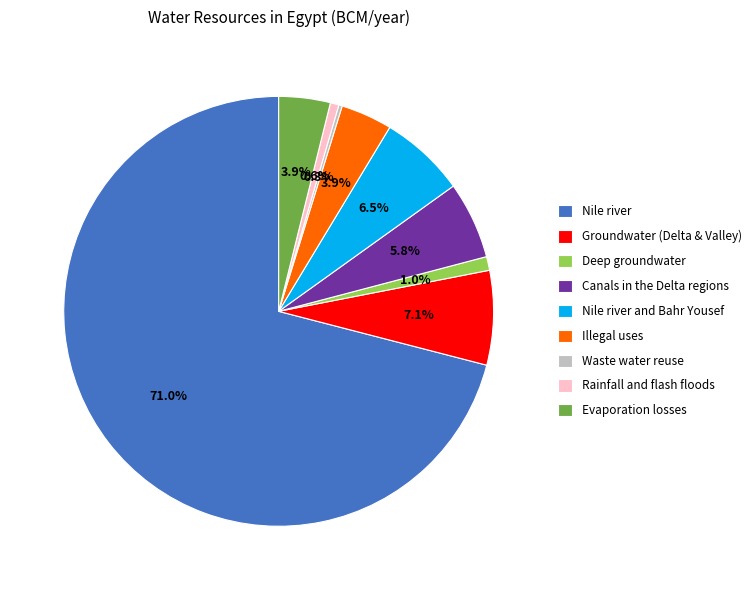

To the nearest percent, what is the difference between the Canals in the Delta regions and Deep groundwater slice percentages?

5%